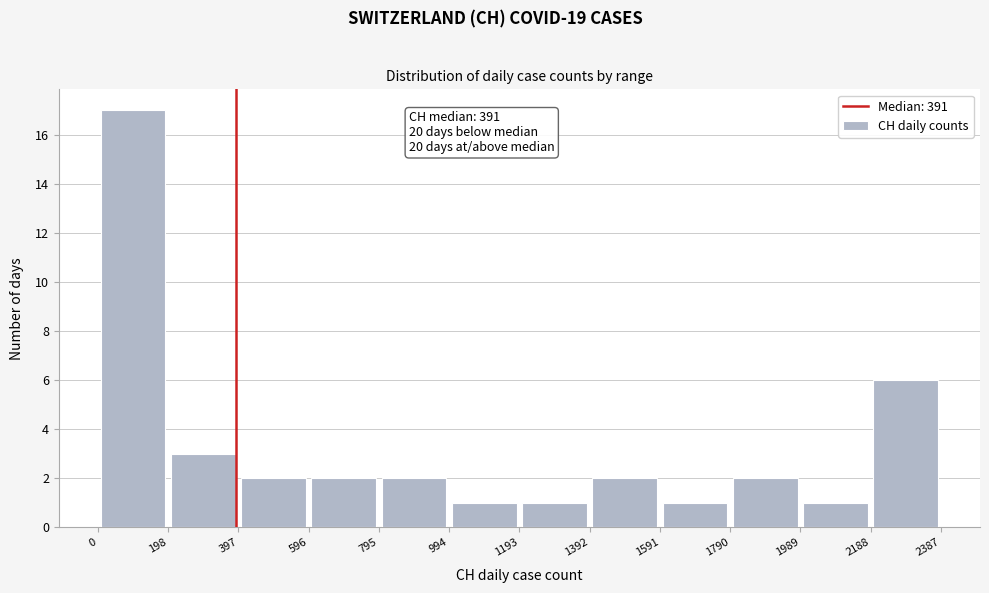

Which range on the x-axis has the tallest bar?

0 to 198